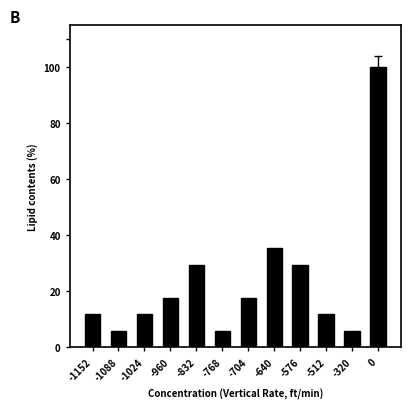

Approximately how many times larger is the value at 0 compared to -768?

17.0